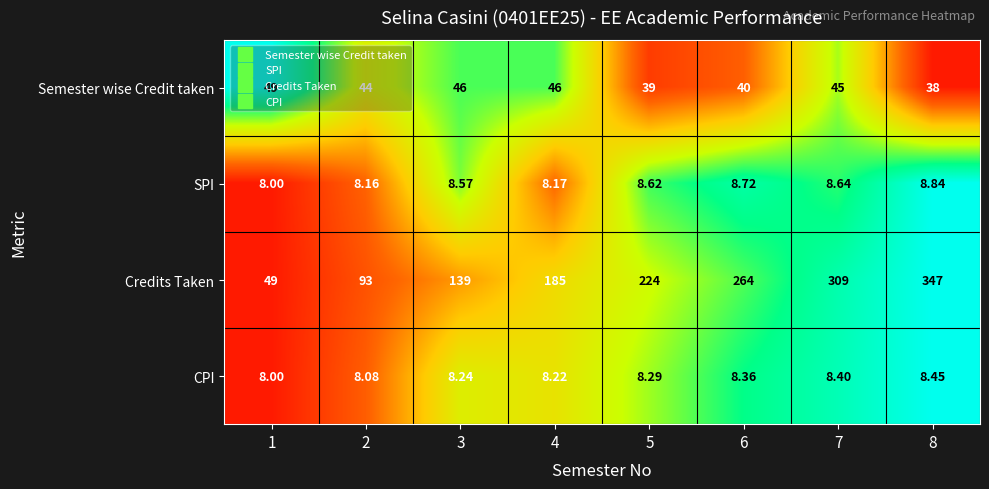

Which series has the widest spread of values?

Credits Taken